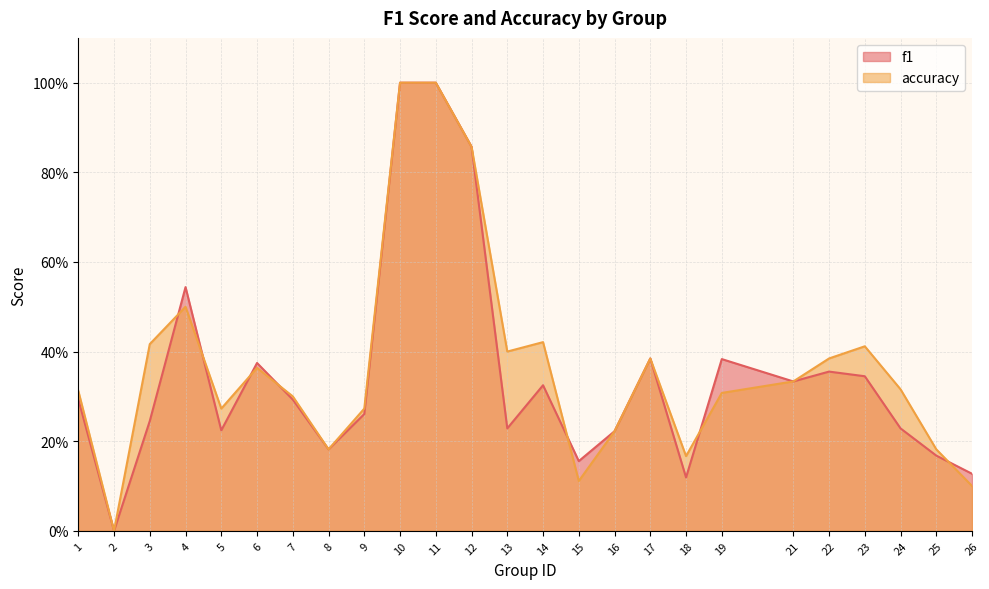

List the series in order of their overall mean, lowest first.

f1, accuracy